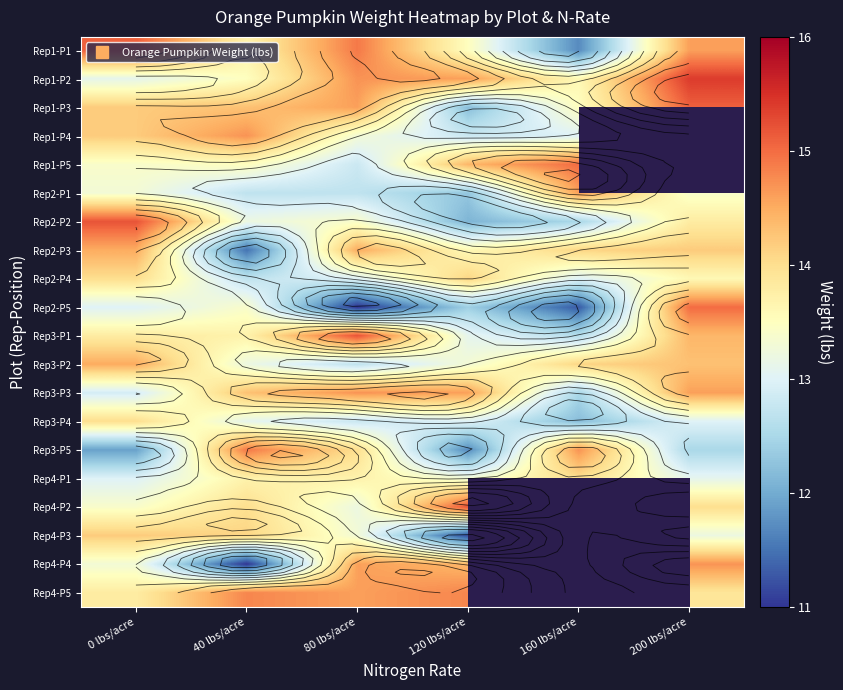

What is the maximum value shown in the chart?

15.4